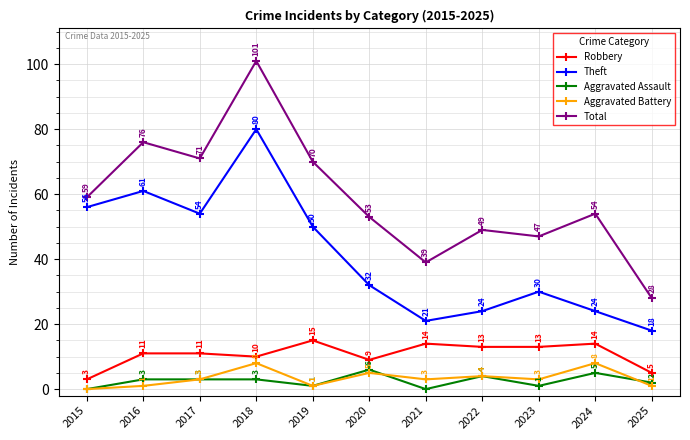

Which series has the largest range (max minus min)?

Total